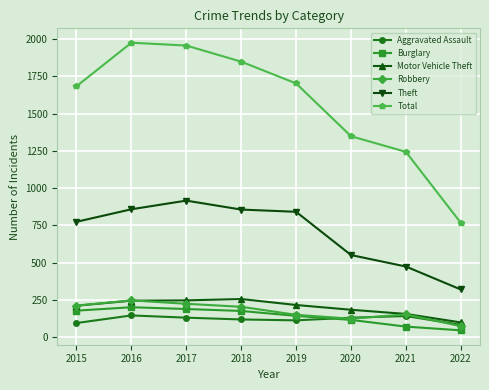

The Burglary series shows 189 at 2017. True or false?

True